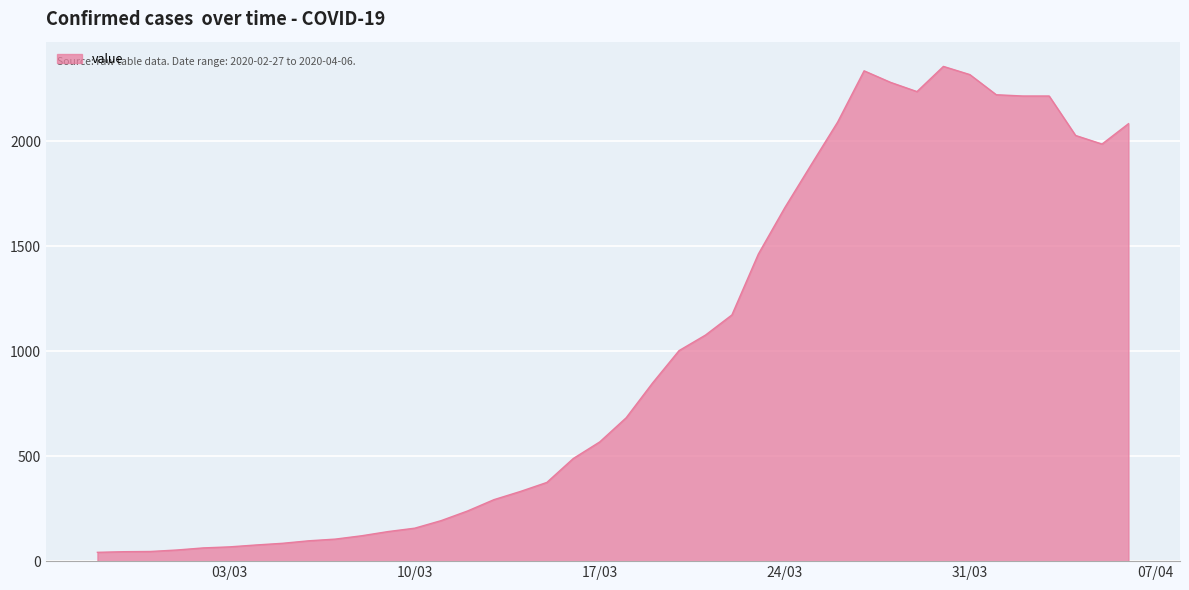

How many lines are shown in the chart?

1